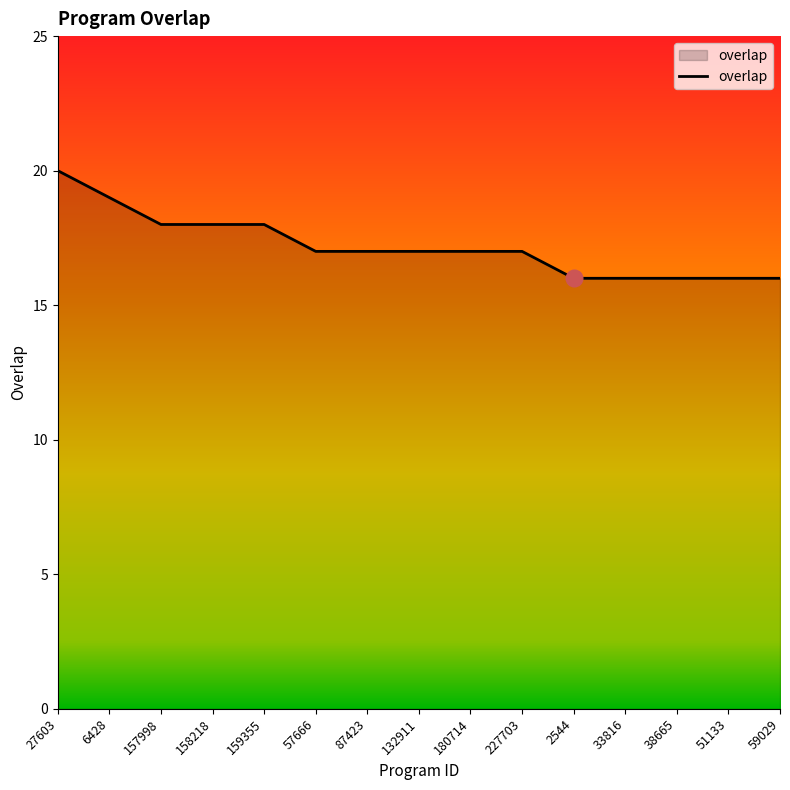

What is the difference between the values at 59029 and 158218?

2